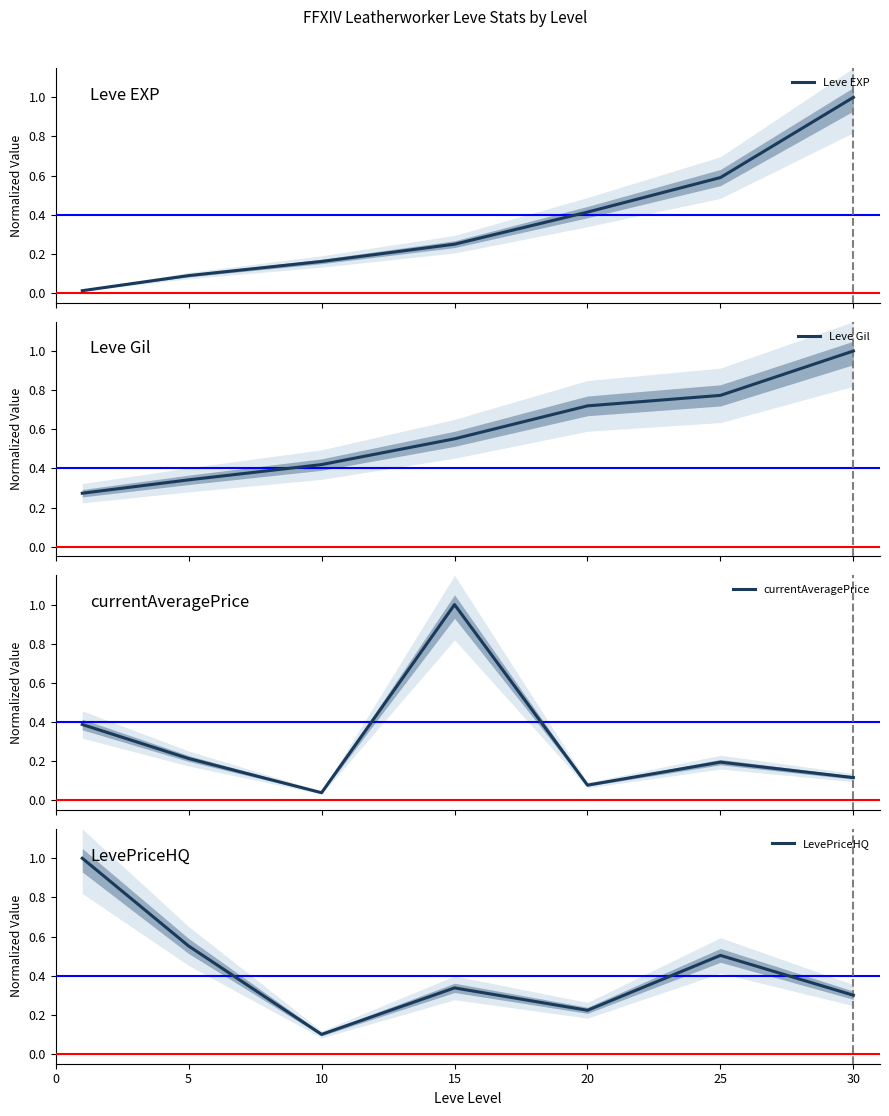

At which category does LevePriceHQ reach its first local valley?

10